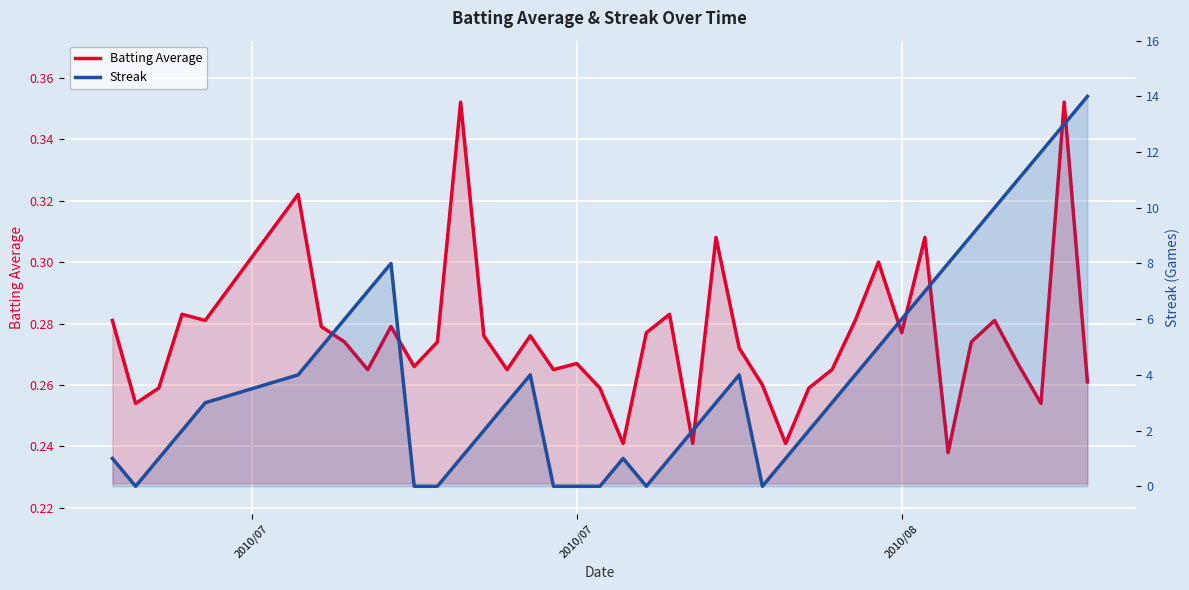

What is the difference between the maximum and minimum values in the Batting Average series?

0.1